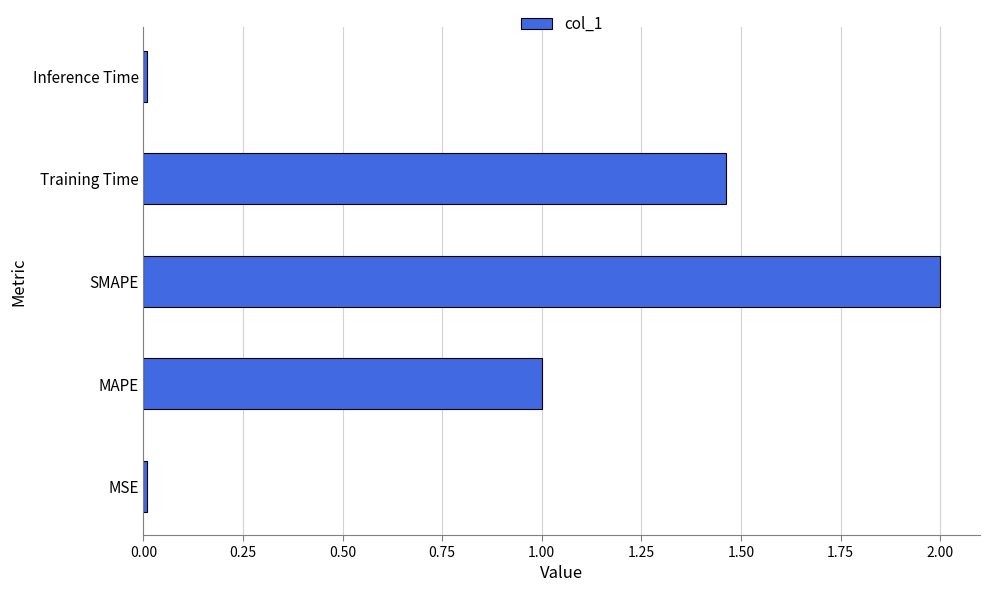

Which has a higher value, SMAPE or Training Time?

SMAPE